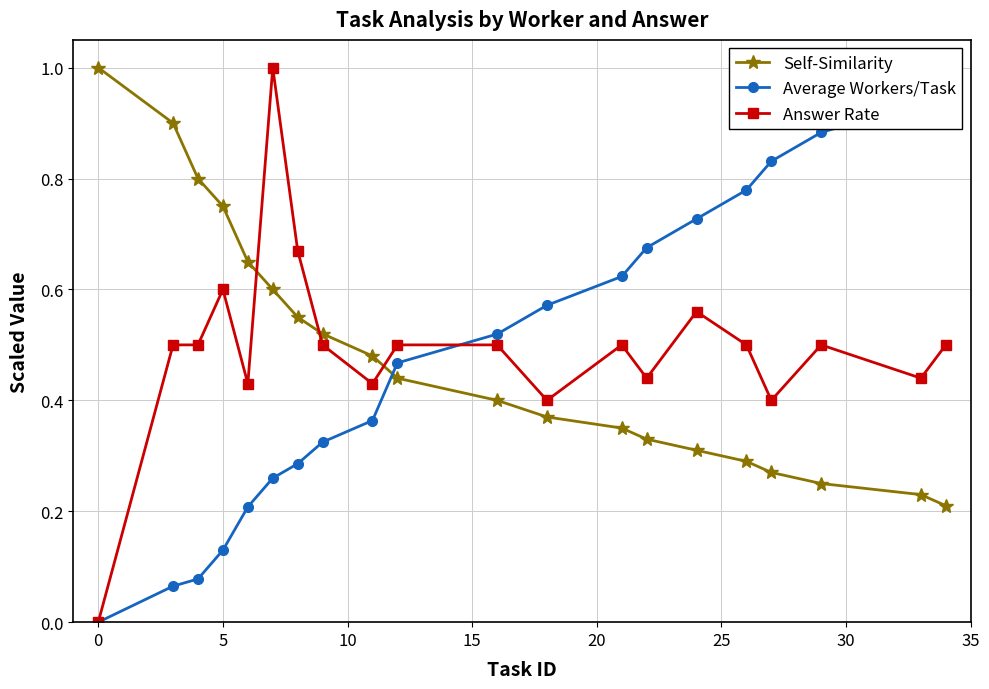

True or false: Self-Similarity and Answer Rate cross at least once.

True